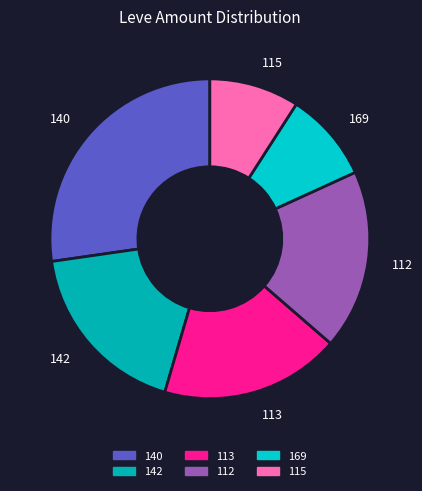

Do 142 and 113 together represent more than half of the pie?

No